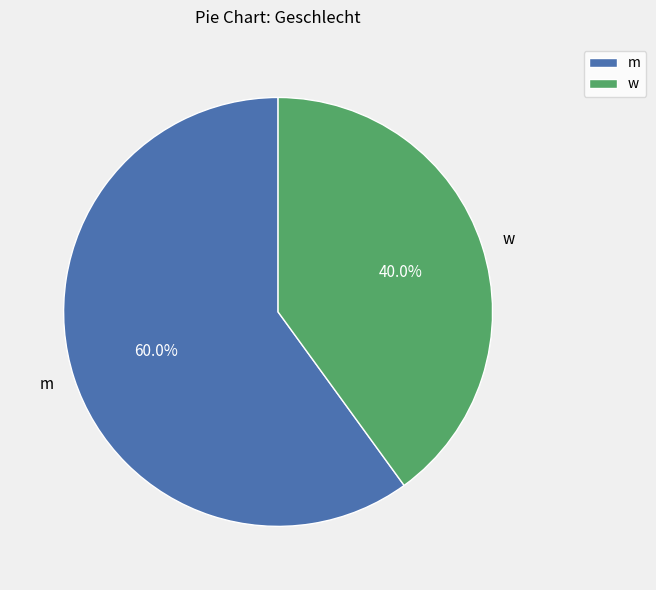

How many segments does this pie chart have?

2